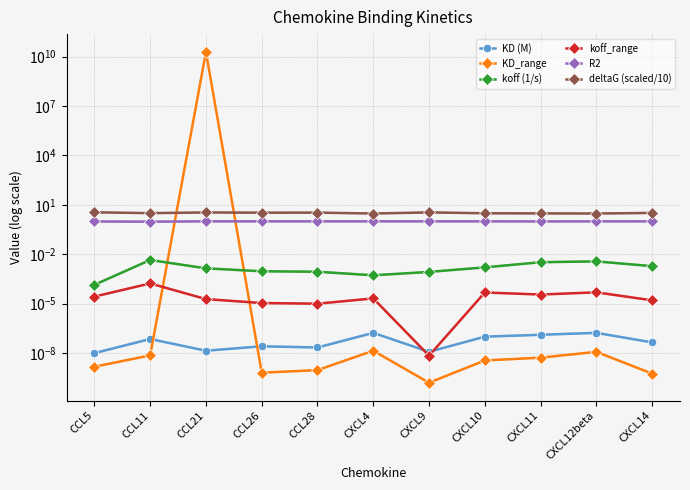

What is the spread (max minus min) of values at CCL21?

19000000000.0